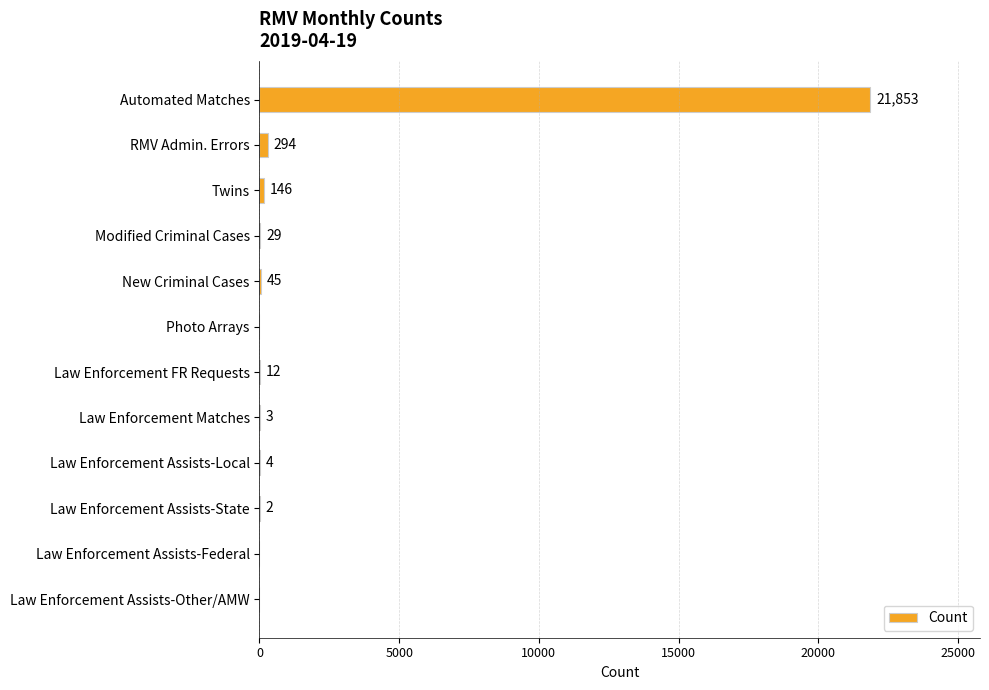

Reading top to bottom, transcribe all the data shown in this chart.

Automated Matches=21853	RMV Admin. Errors=294	Twins=146	Modified Criminal Cases=29	New Criminal Cases=45	Photo Arrays=0	Law Enforcement FR Requests=12	Law Enforcement Matches=3	Law Enforcement Assists-Local=4	Law Enforcement Assists-State=2	Law Enforcement Assists-Federal=0	Law Enforcement Assists-Other/AMW=0